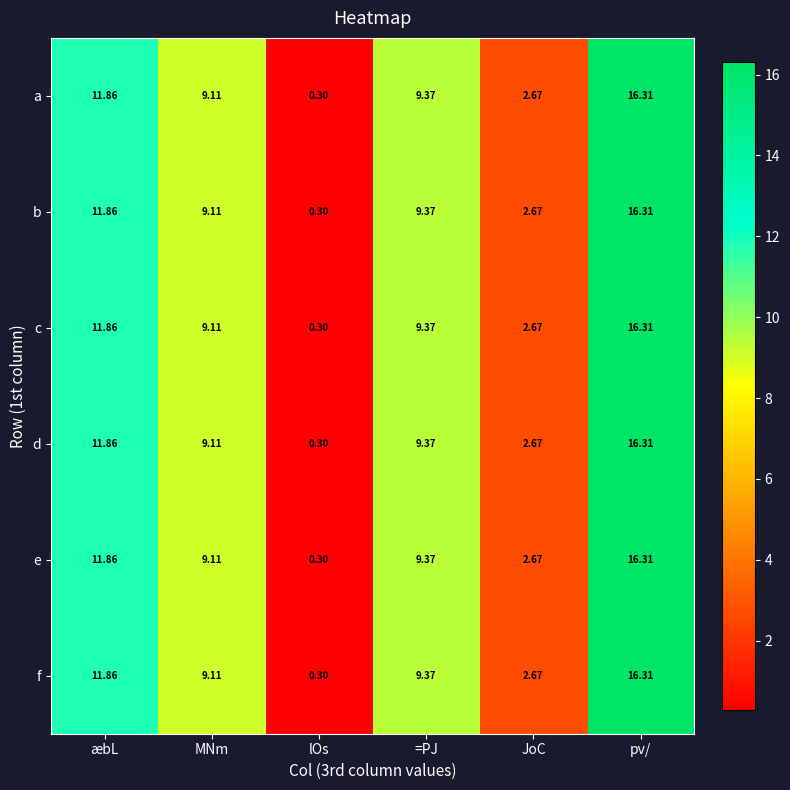

Is the value of e at æbL greater than the value of b at =PJ?

Yes